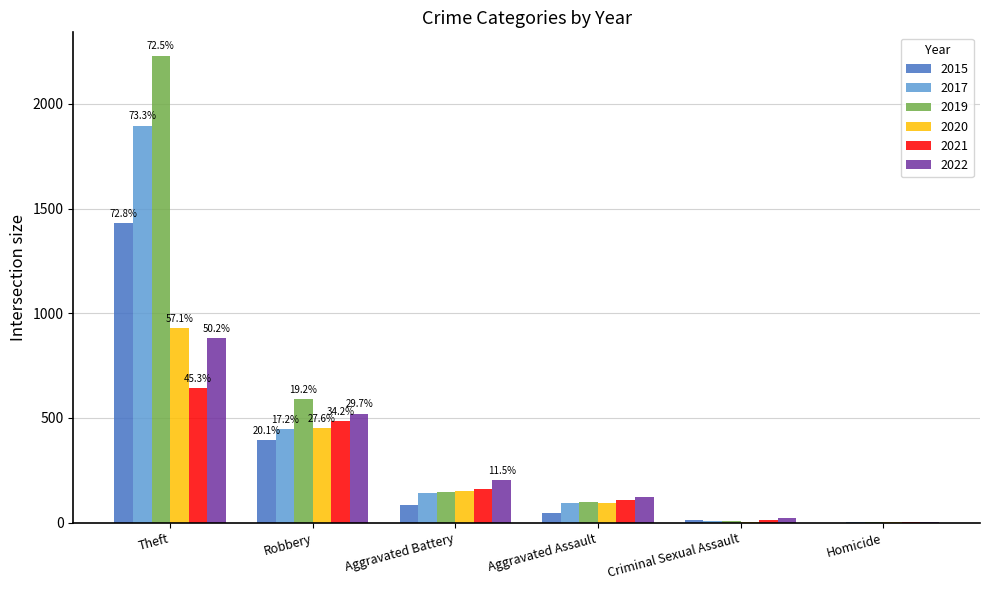

What are all the series names shown in the legend?

2015, 2017, 2019, 2020, 2021, 2022